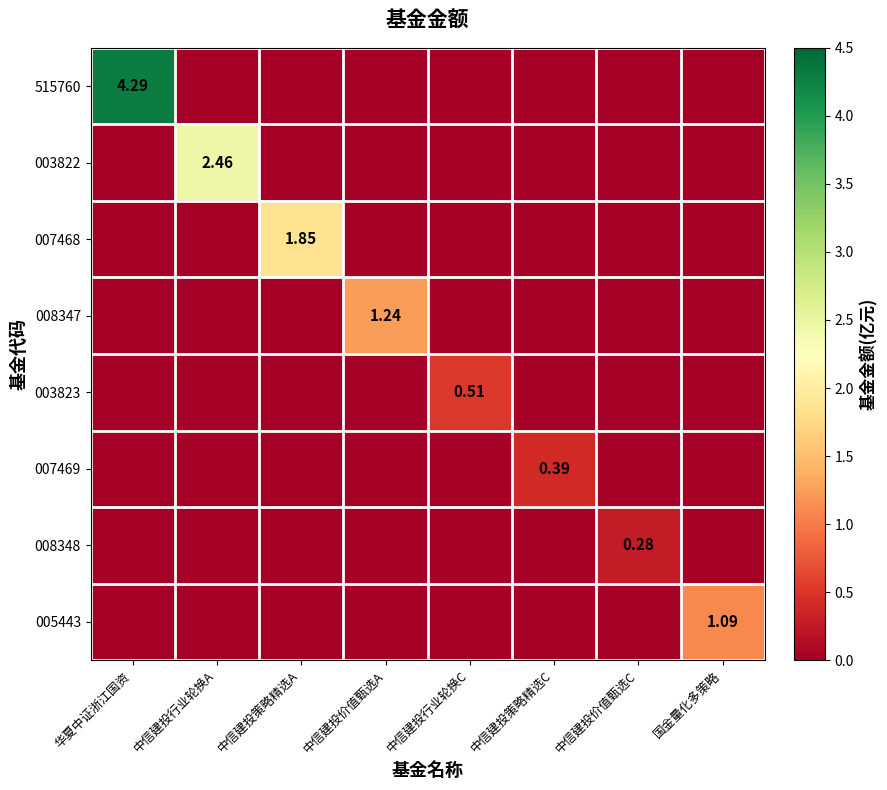

At how many categories does at least one series exceed 0?

8